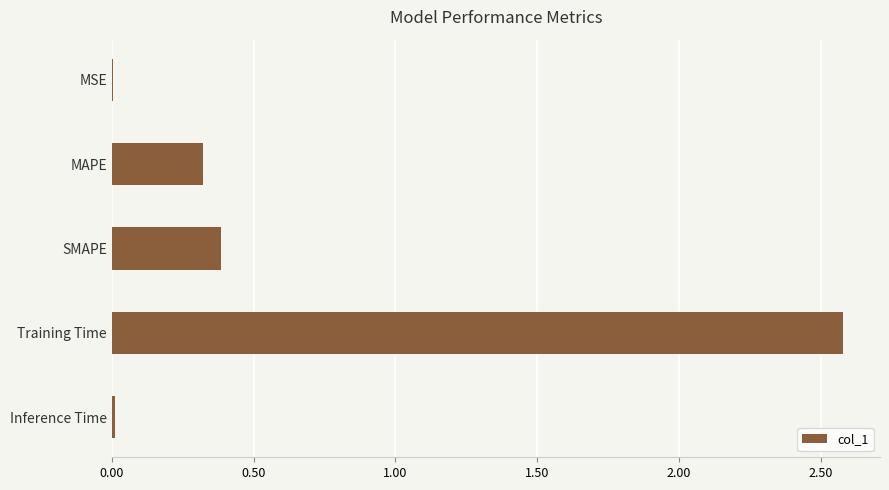

Between SMAPE and MAPE, which is larger?

SMAPE